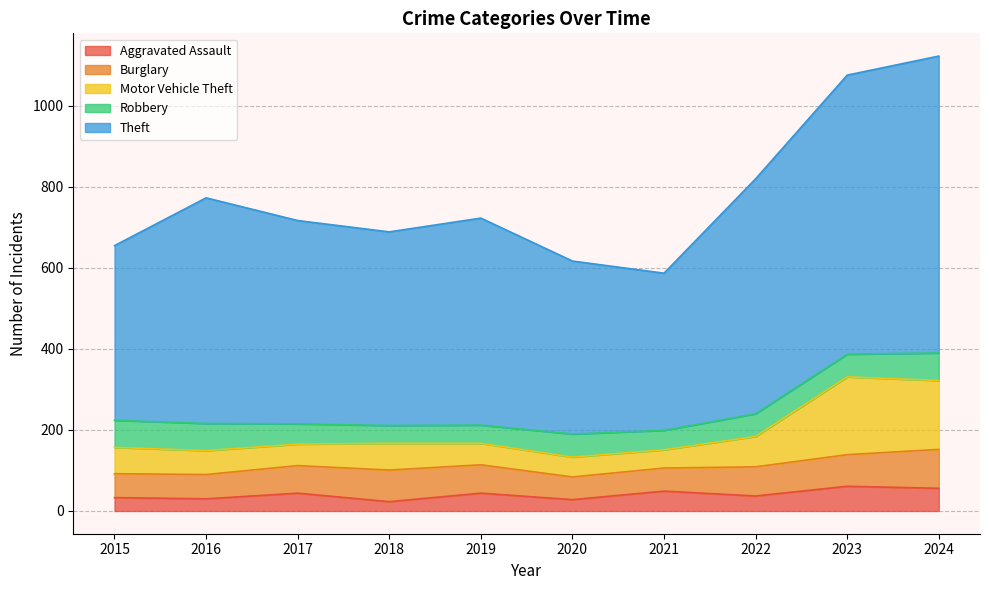

True or false: Motor Vehicle Theft and Aggravated Assault cross at least once.

False